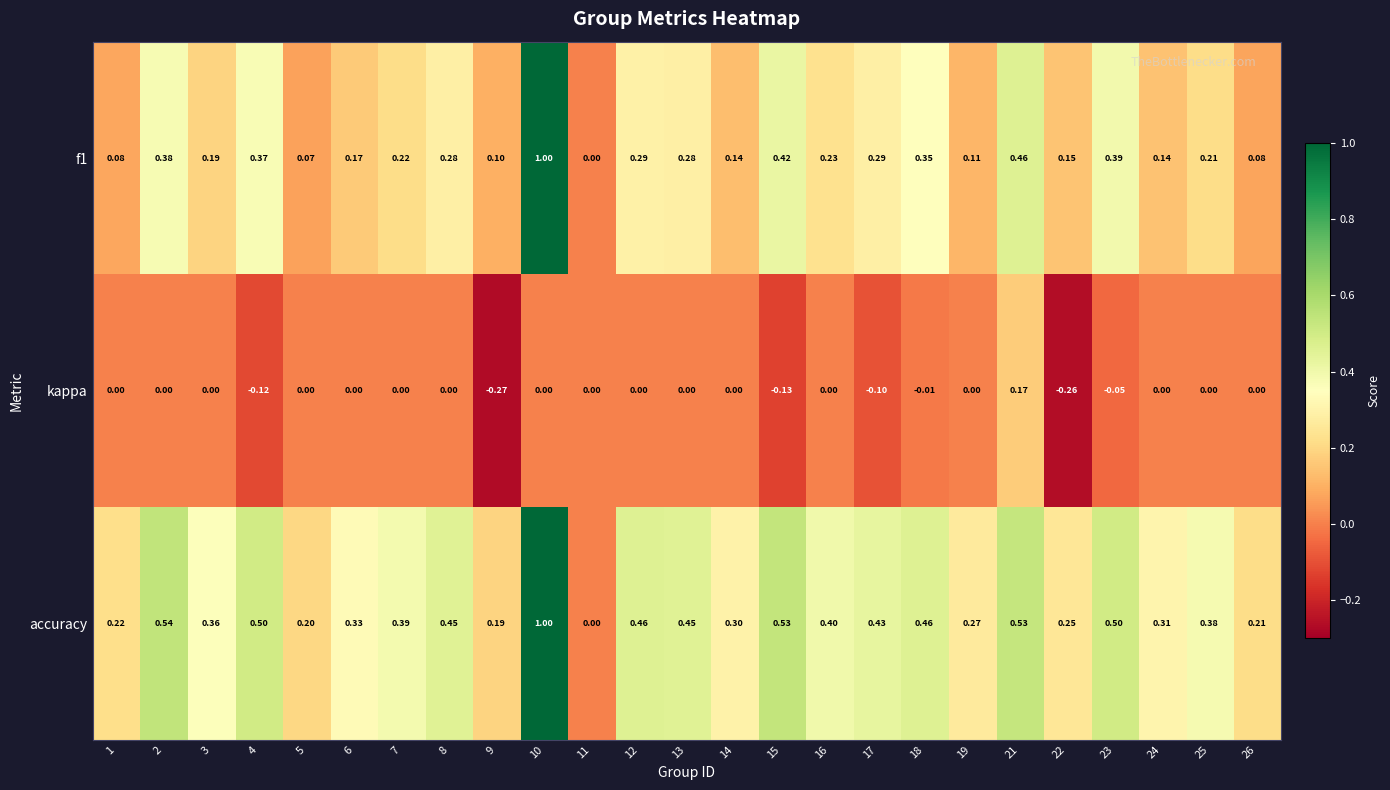

Is the value of accuracy at 24 greater than the value of f1 at 2?

No